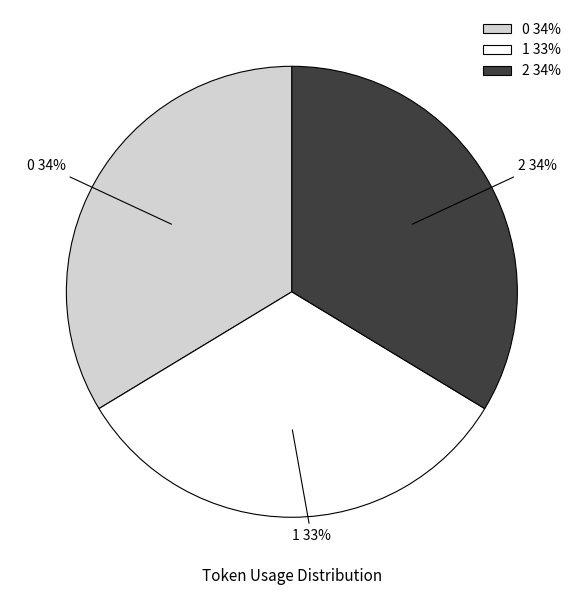

How many slices are in this pie chart?

3